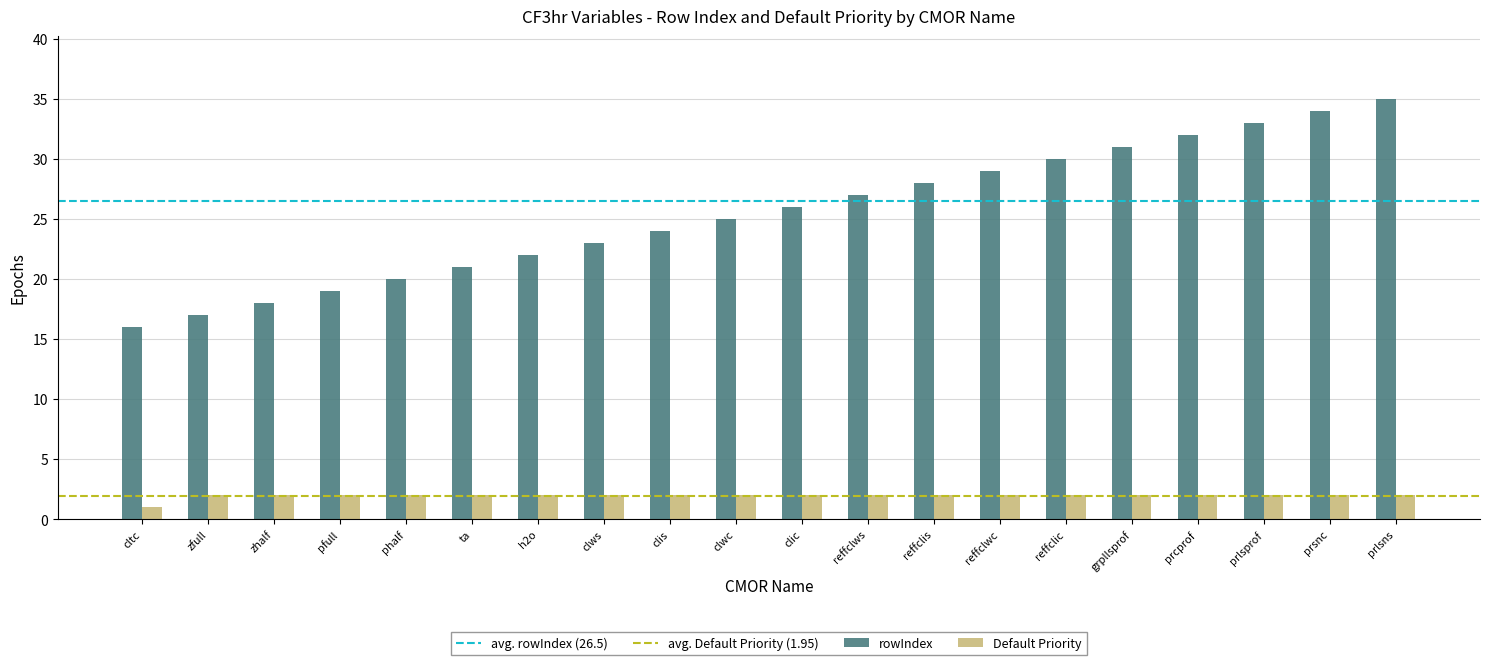

The value of rowIndex at reffclwc is 29. True or false?

True